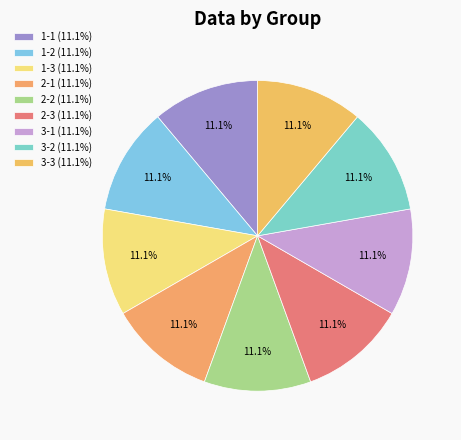

Which slice is the largest?

3-1